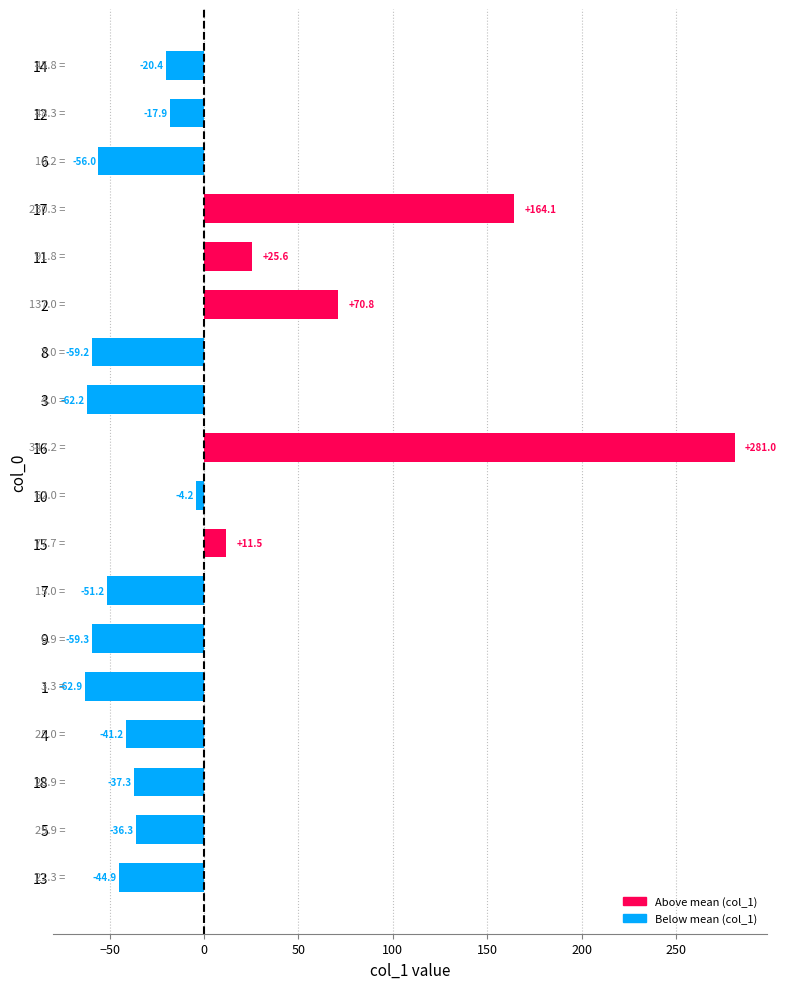

At which category does the chart reach its minimum across all series?

1